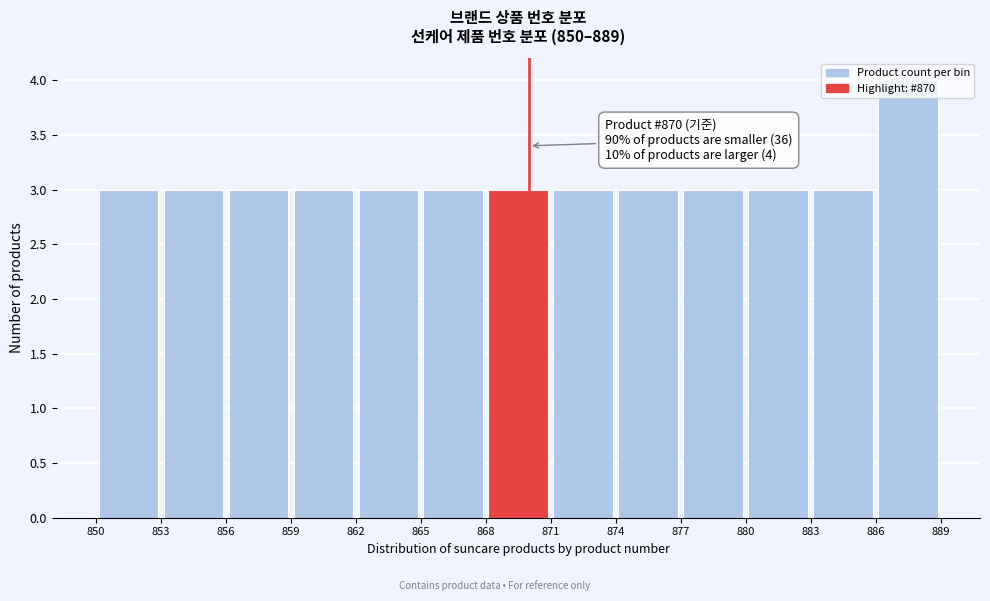

Over which range of the x-axis is the bar tallest?

886 to 889